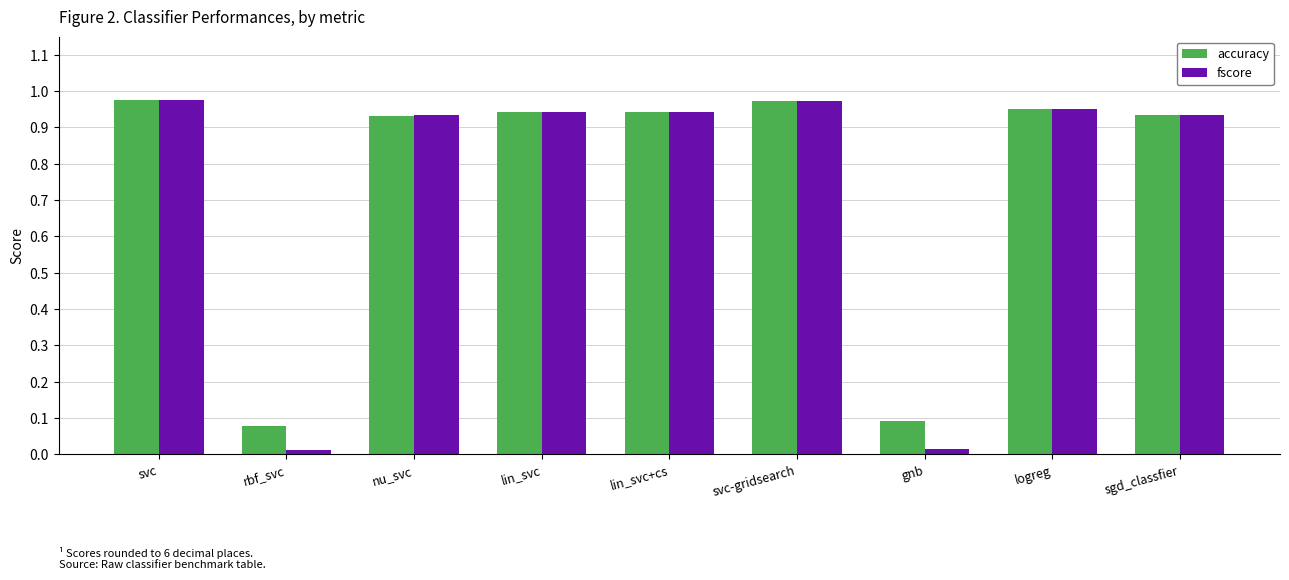

How many categories are shown in the chart?

9